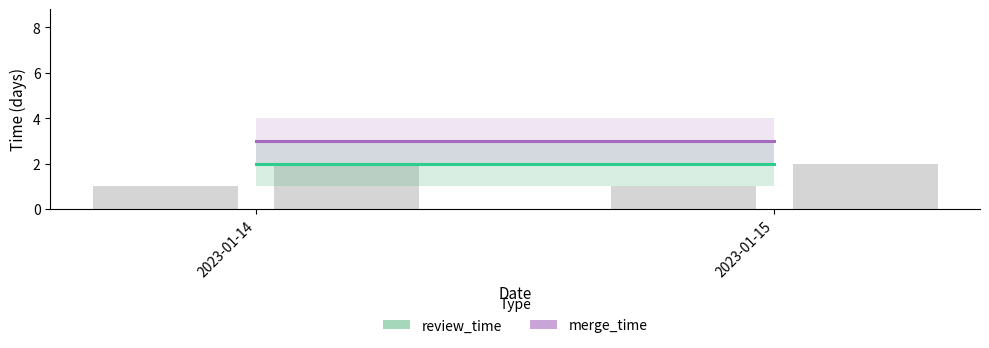

Which has a higher value, 2023-01-14 or 2023-01-15?

2023-01-14